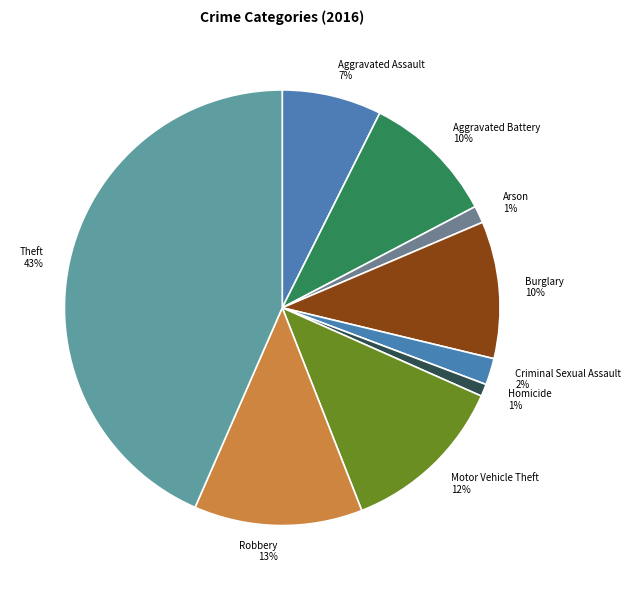

To the nearest percent, what is the combined percentage of Homicide and Aggravated Assault?

8%